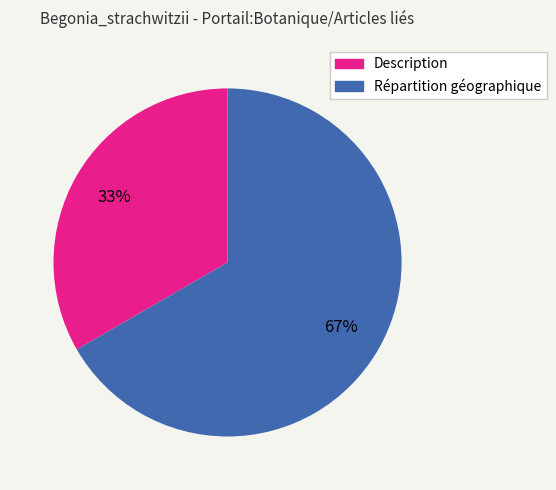

Count the number of slices in the pie.

2